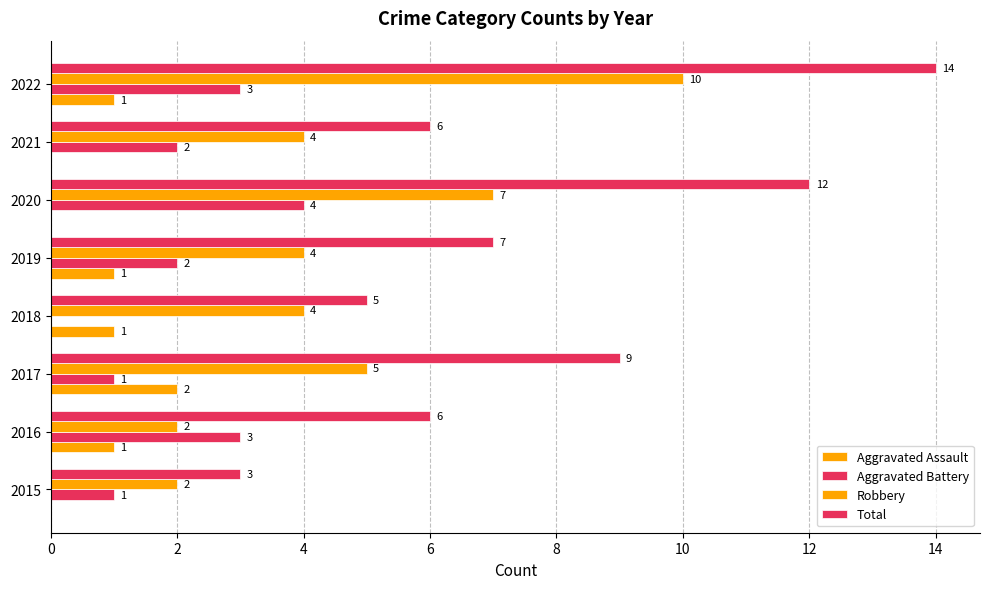

Reading left to right, list all the values displayed in this chart.

Aggravated Assault: 0	1	2	1	1	0	0	1
Aggravated Battery: 1	3	1	0	2	4	2	3
Robbery: 2	2	5	4	4	7	4	10
Total: 3	6	9	5	7	12	6	14